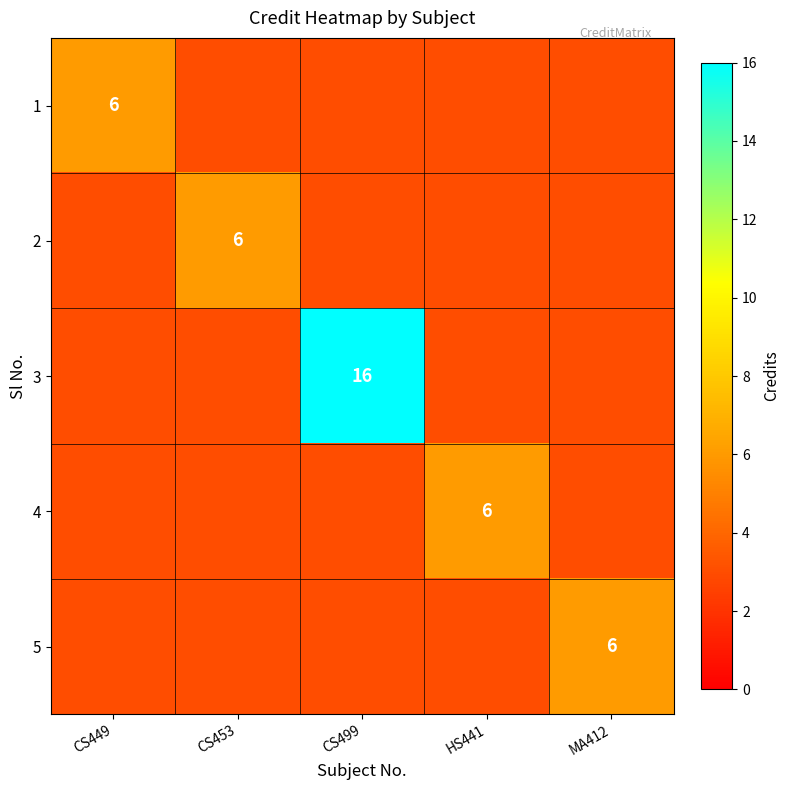

Which has a higher value, MA412 or CS449?

CS449